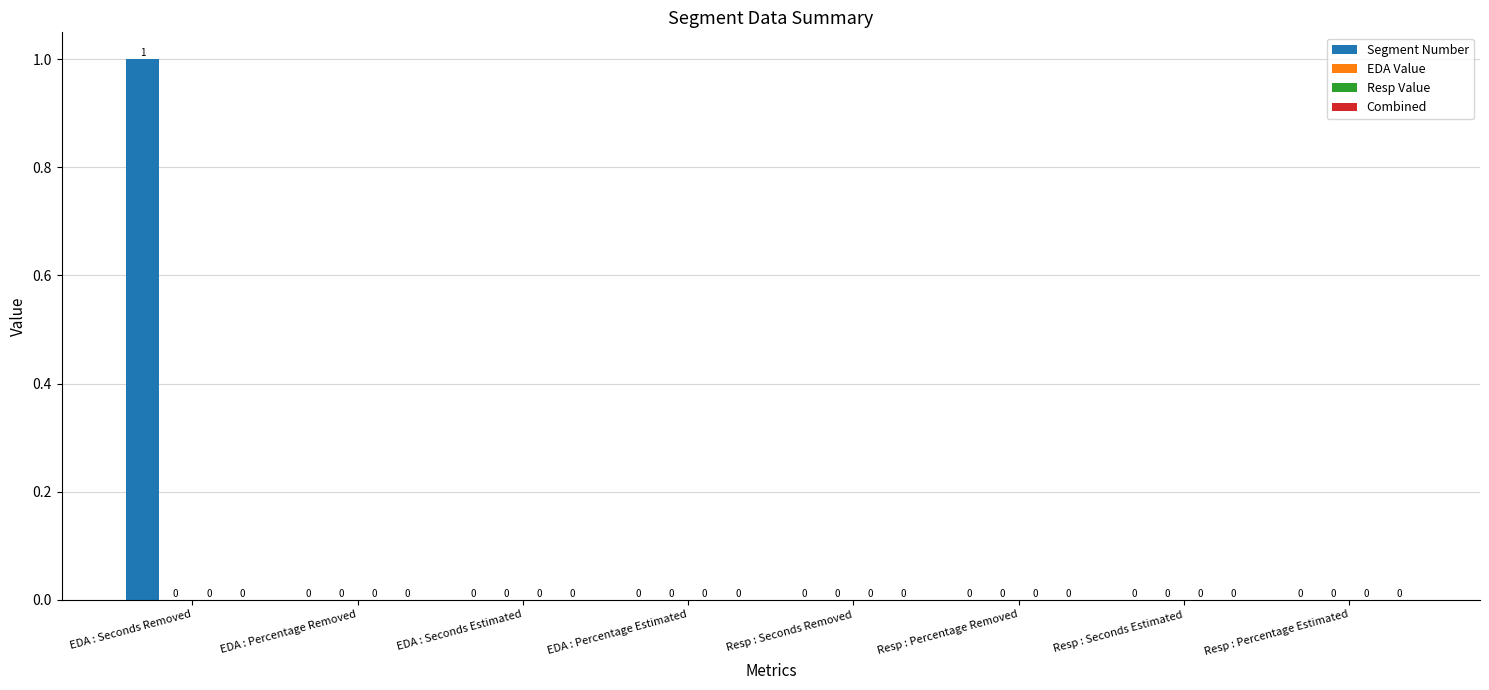

Are the bars horizontal?

No